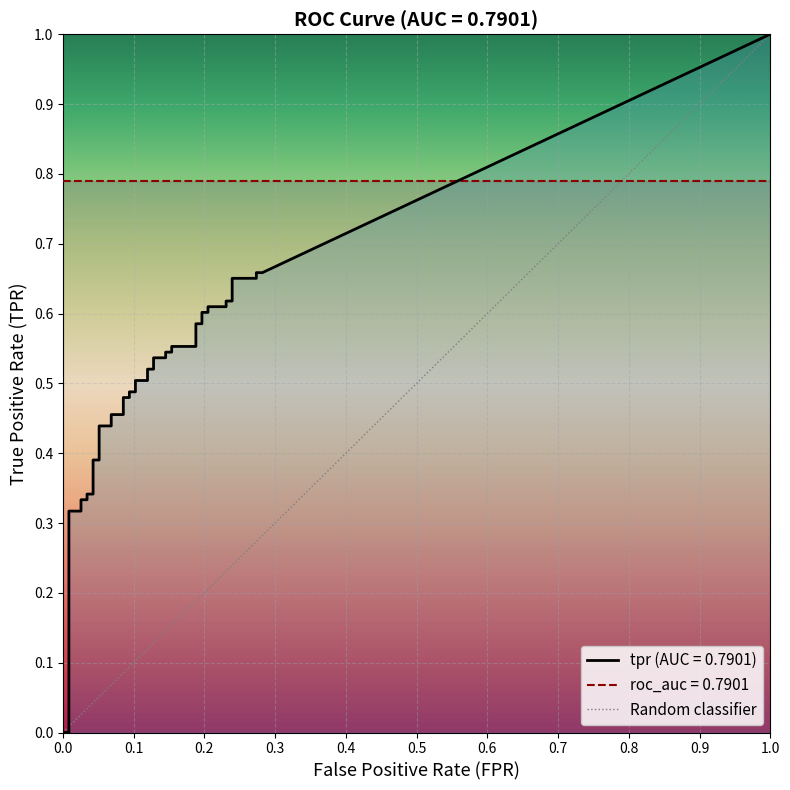

Count the number of categories in the chart.

40